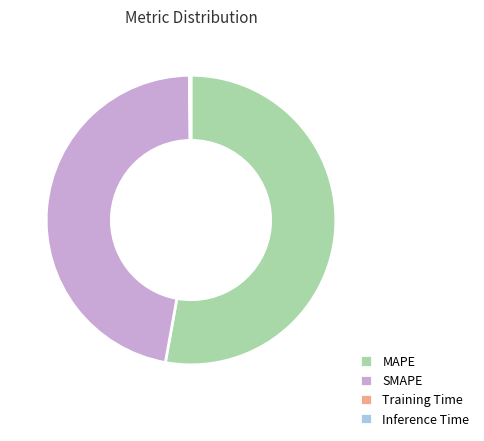

Which slice is the largest?

MAPE